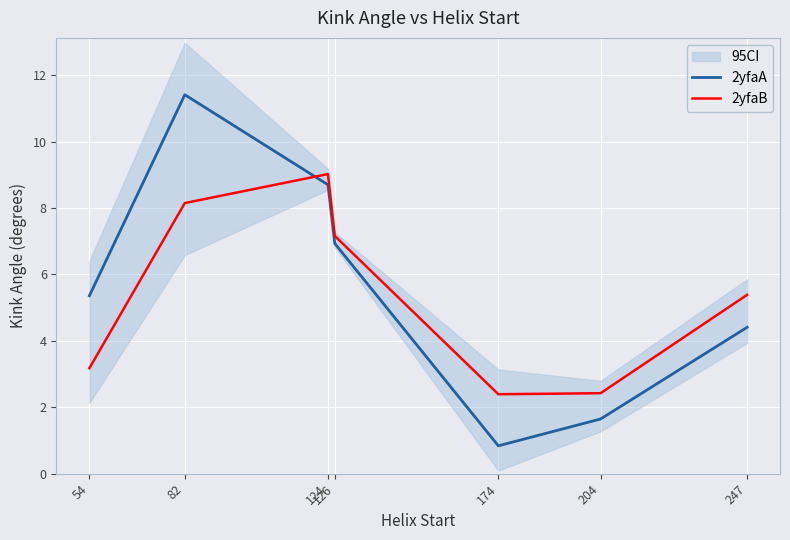

At how many categories does at least one series exceed 10?

1